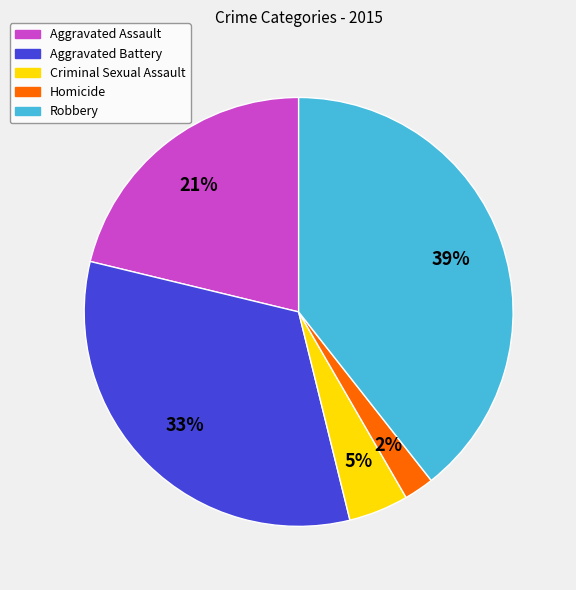

How many slices are in this pie chart?

5